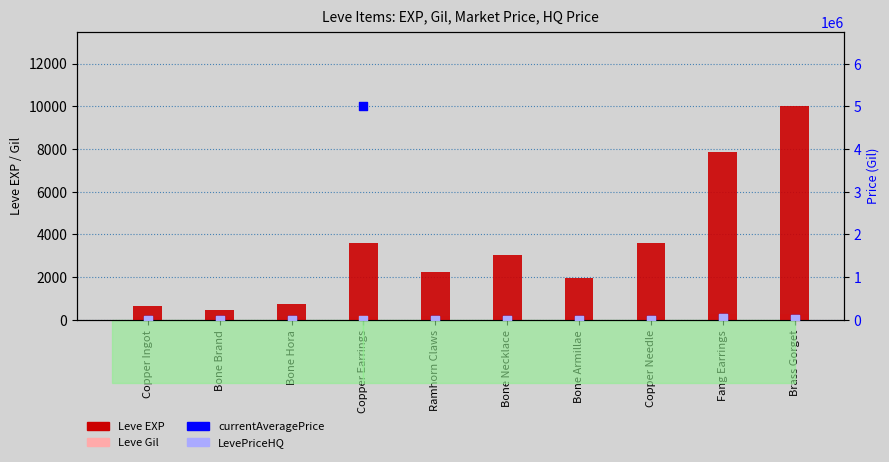

Which series has the largest total across all categories?

currentAveragePrice (NQ)